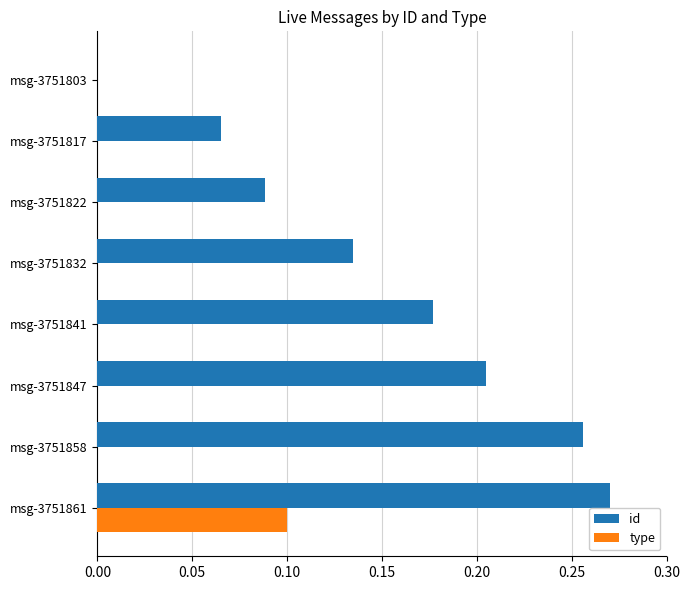

The value of id at msg-3751817 is 0.1. True or false?

True